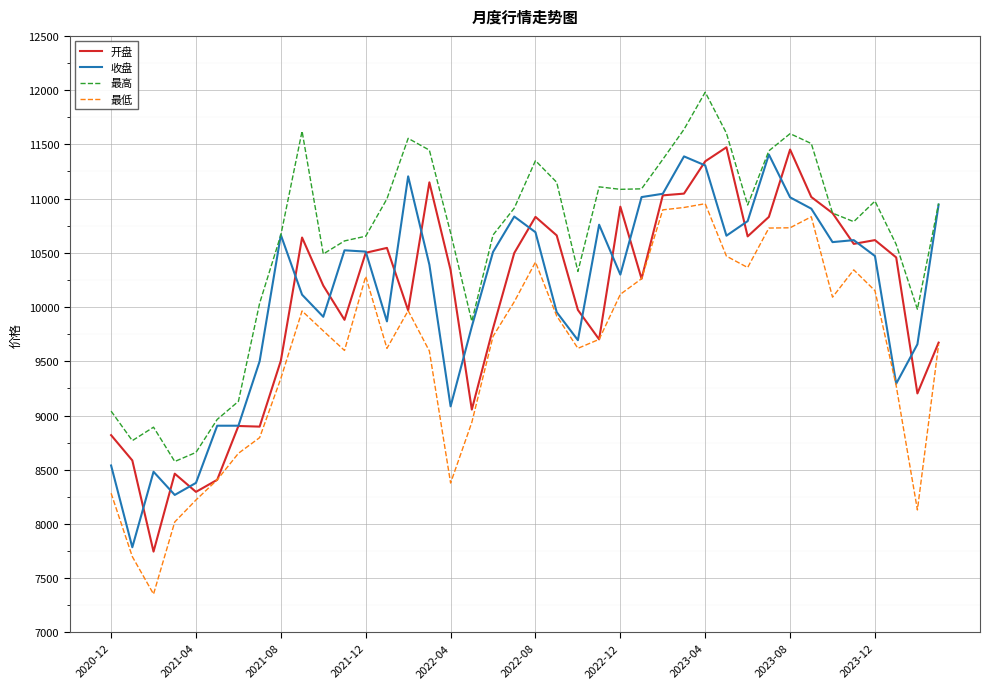

What is the minimum value shown in the chart?

7353.5